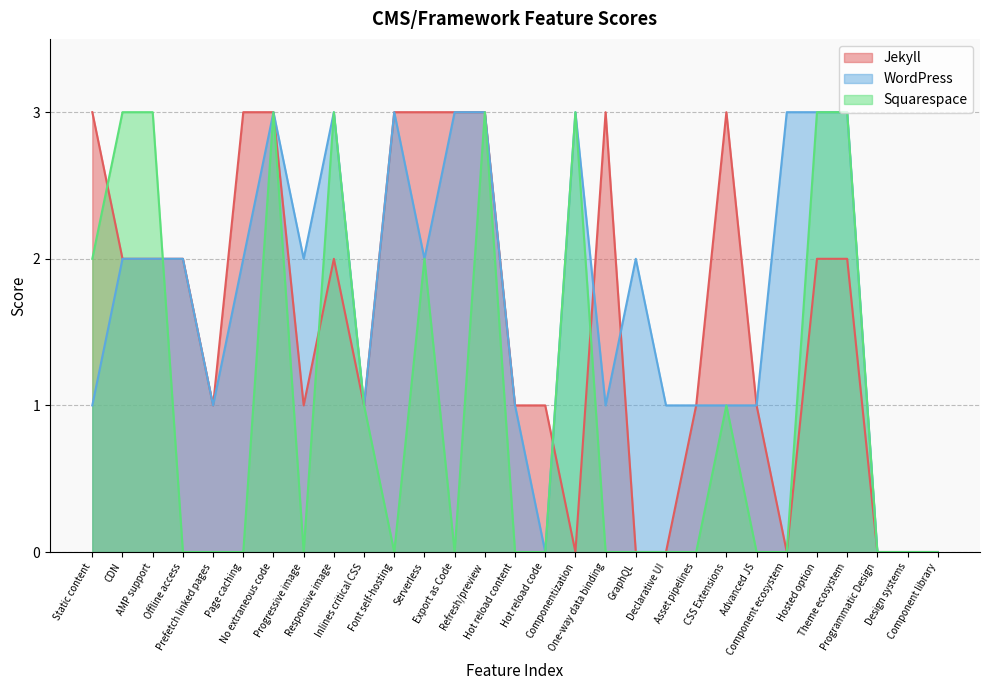

Where do Jekyll and Squarespace first cross each other?

Static content and CDN